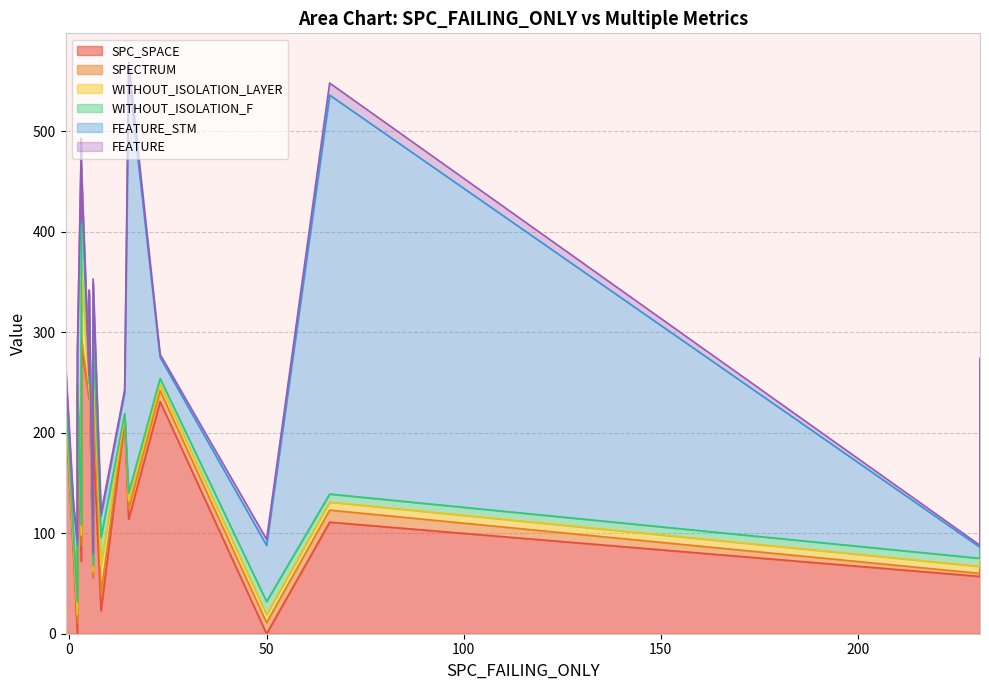

In SPECTRUM, how many points are higher than both neighbors (excluding endpoints)?

4